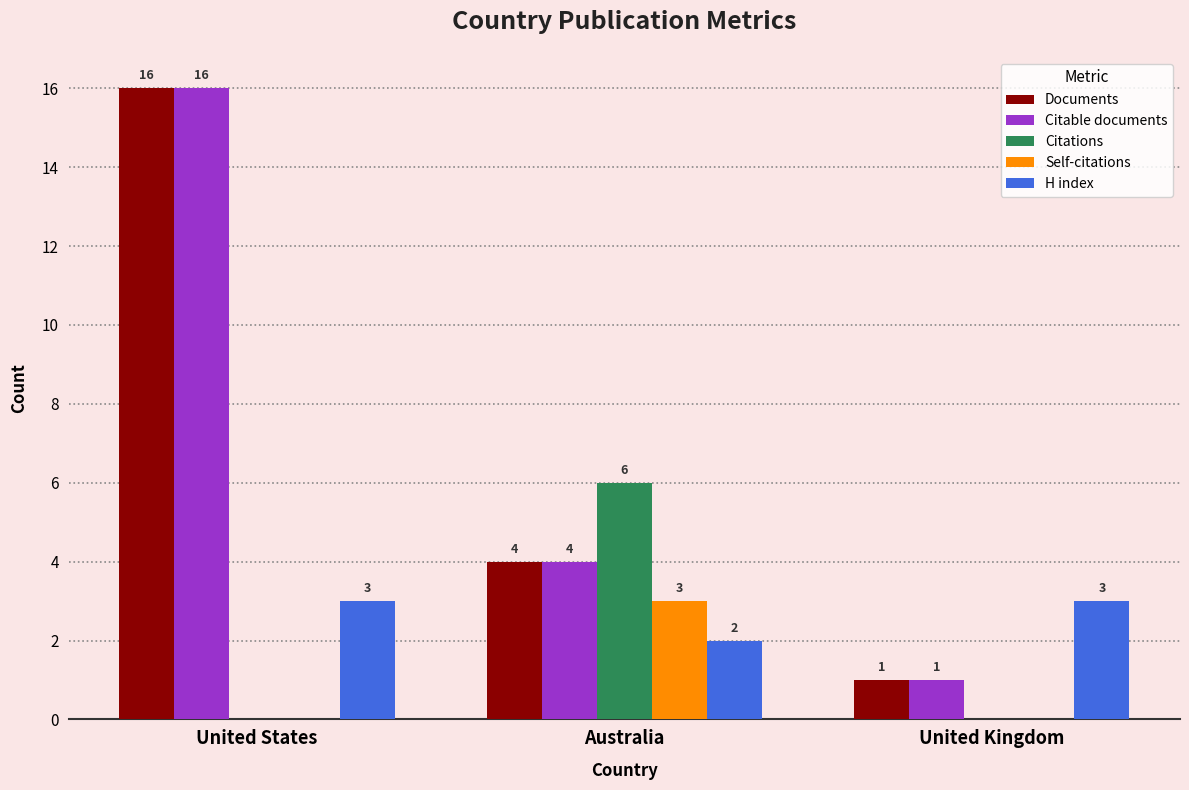

Reading left to right, what are all the values shown in this chart?

Documents: United States=16	Australia=4	United Kingdom=1
Citable documents: United States=16	Australia=4	United Kingdom=1
Citations: United States=0	Australia=6	United Kingdom=0
Self-citations: United States=0	Australia=3	United Kingdom=0
H index: United States=3	Australia=2	United Kingdom=3